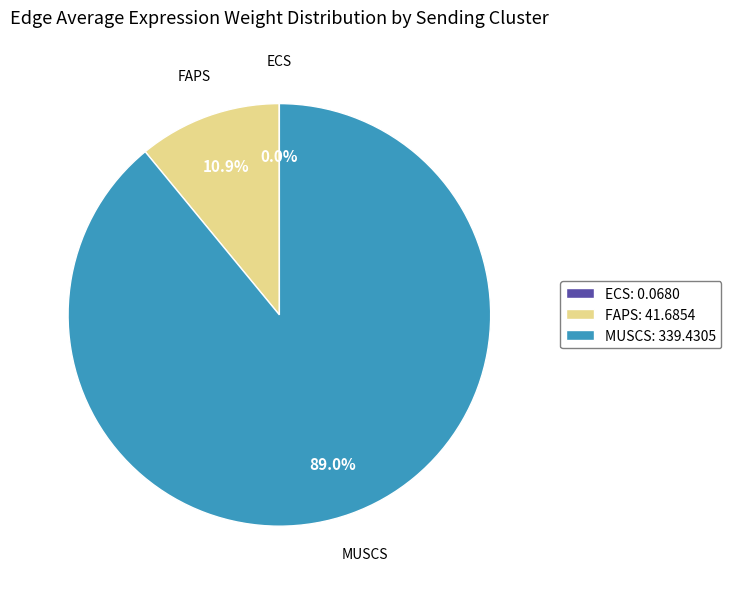

Is the sum of MUSCS: 339.4305 and FAPS: 41.6854 greater than half?

Yes